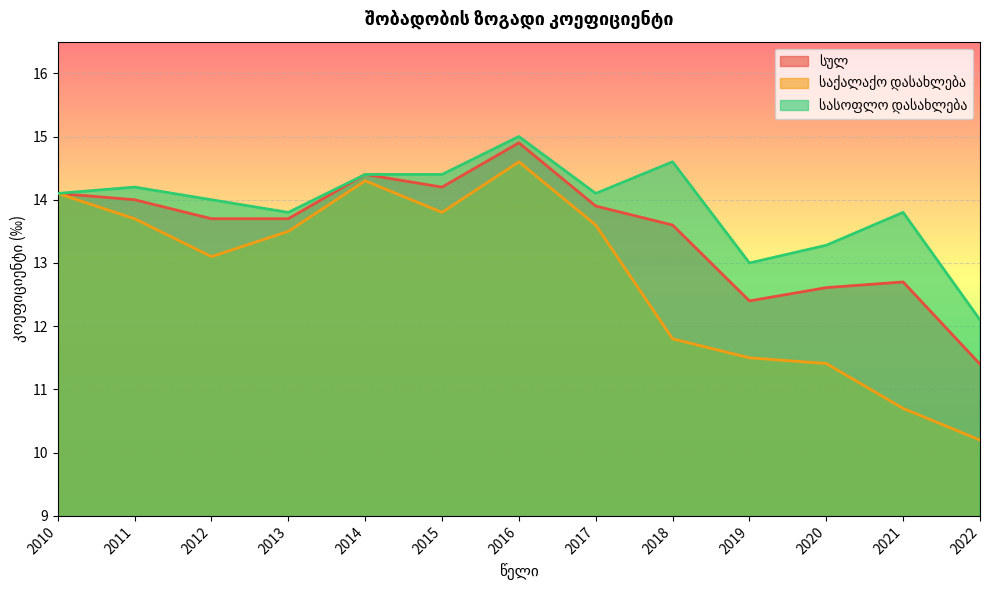

What is the sum of all სულ values?

175.6